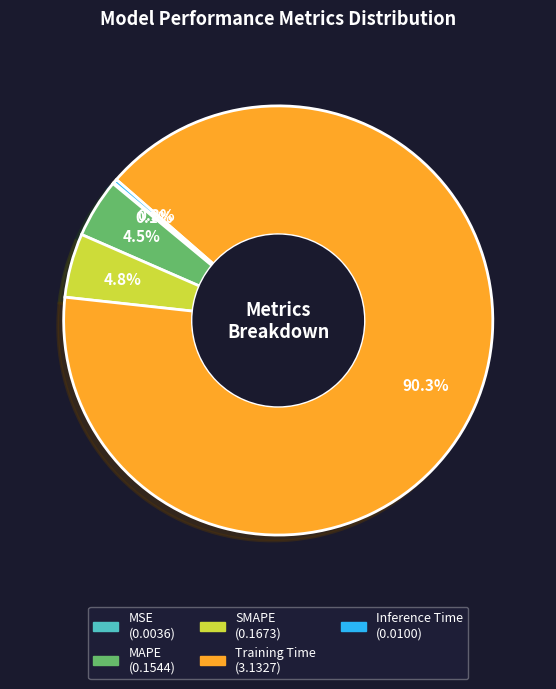

Which has a higher value, Inference Time or MAPE?

MAPE